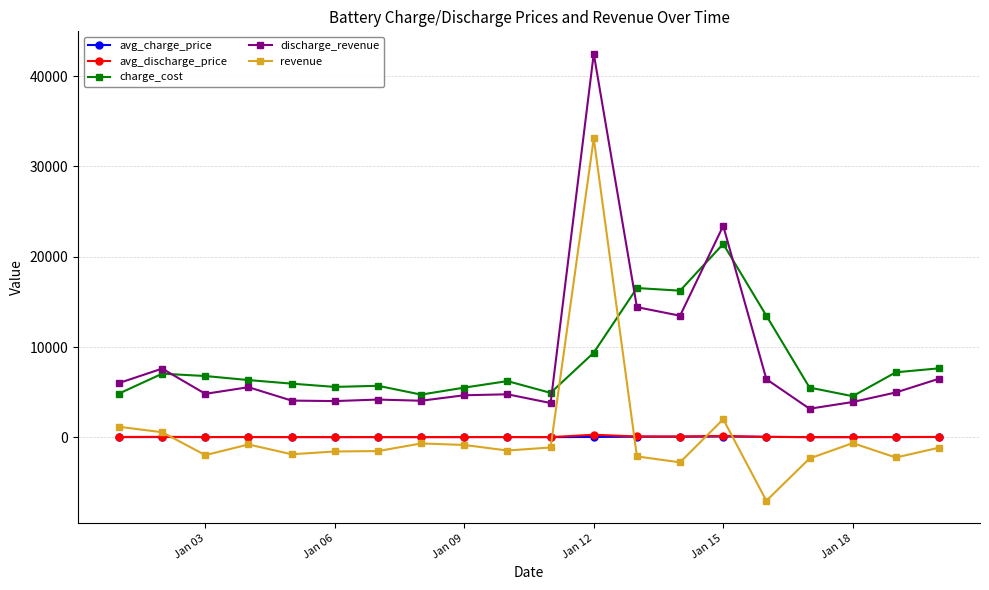

In avg_discharge_price, how many points are lower than both neighbors (excluding endpoints)?

6